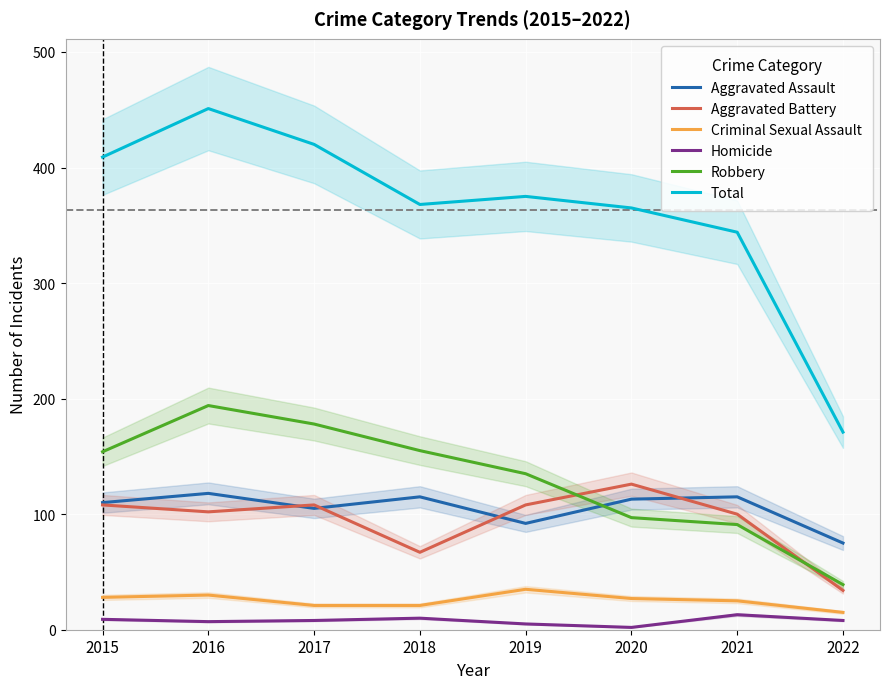

True or false: Robbery and Criminal Sexual Assault cross at least once.

False